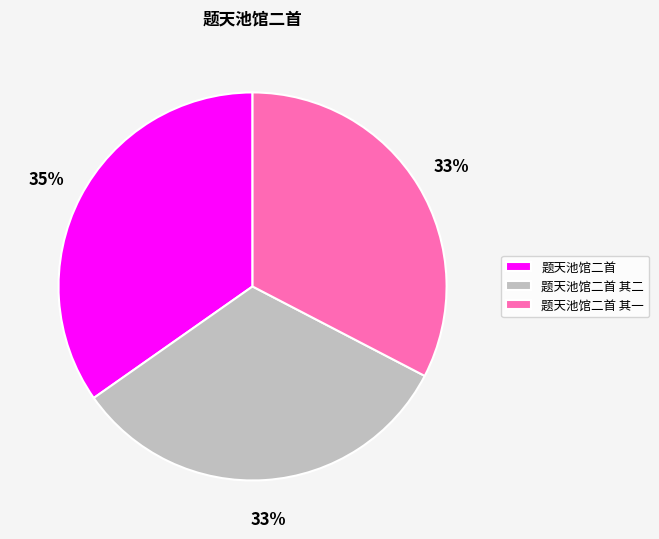

What percentage is the 题天池馆二首 其二 slice, to the nearest percent?

33%